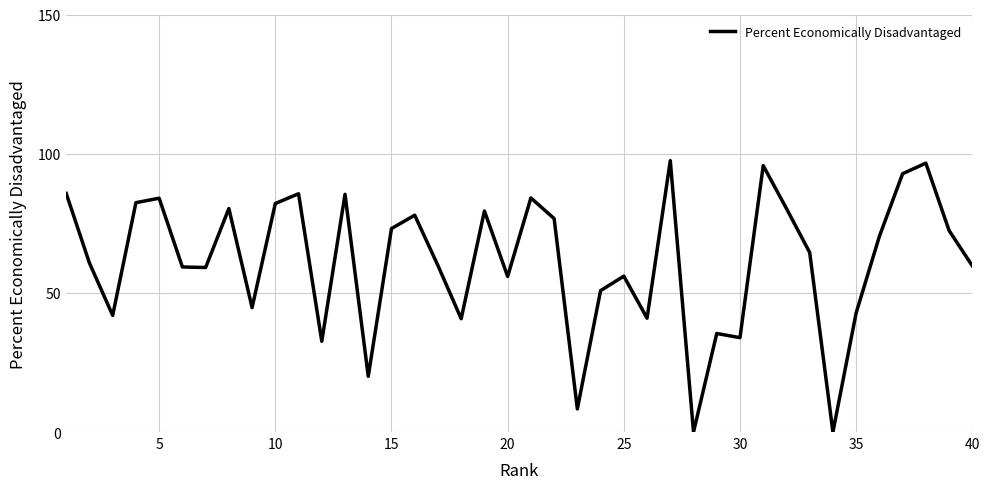

What is the greatest value displayed?

97.5